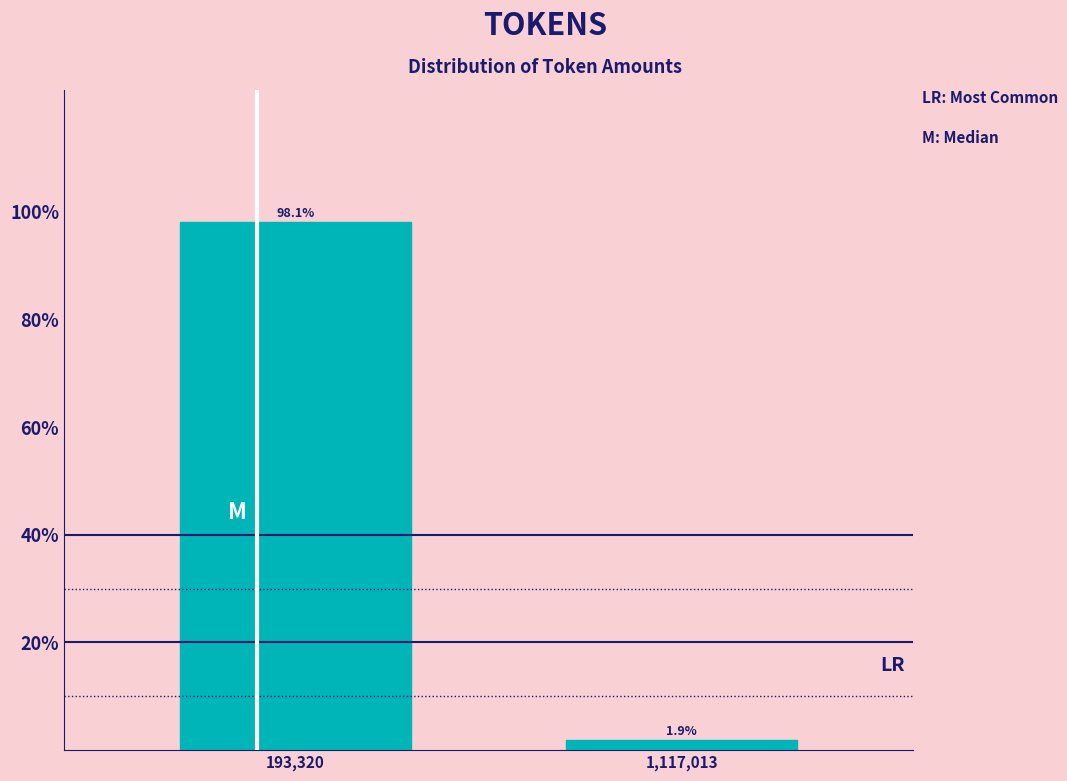

Are the bars horizontal?

No